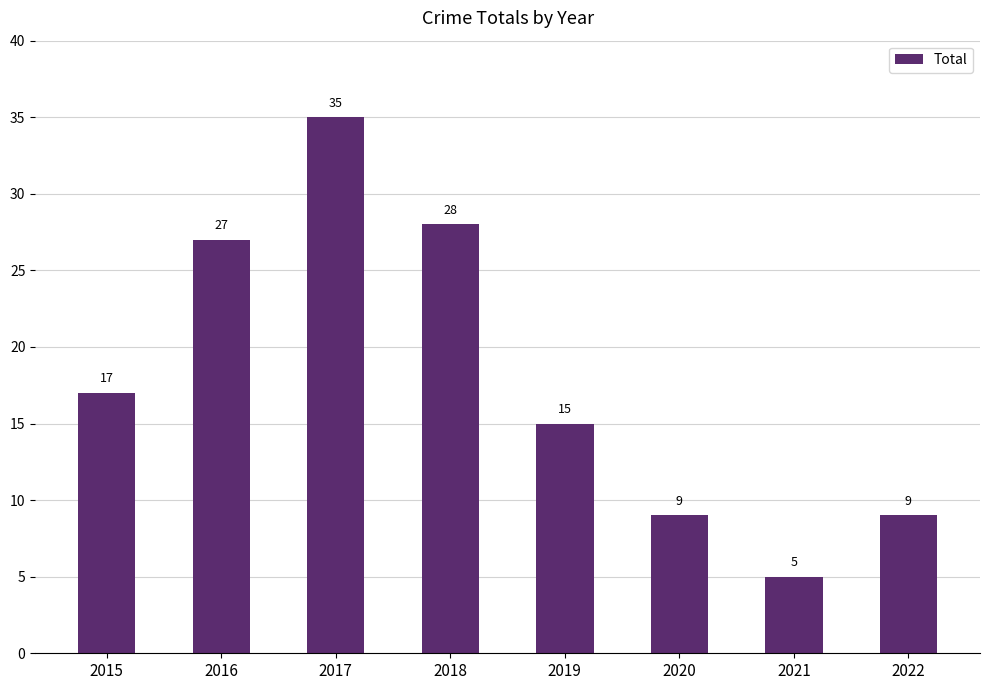

What is the sum of the values at 2016 and 2021?

32